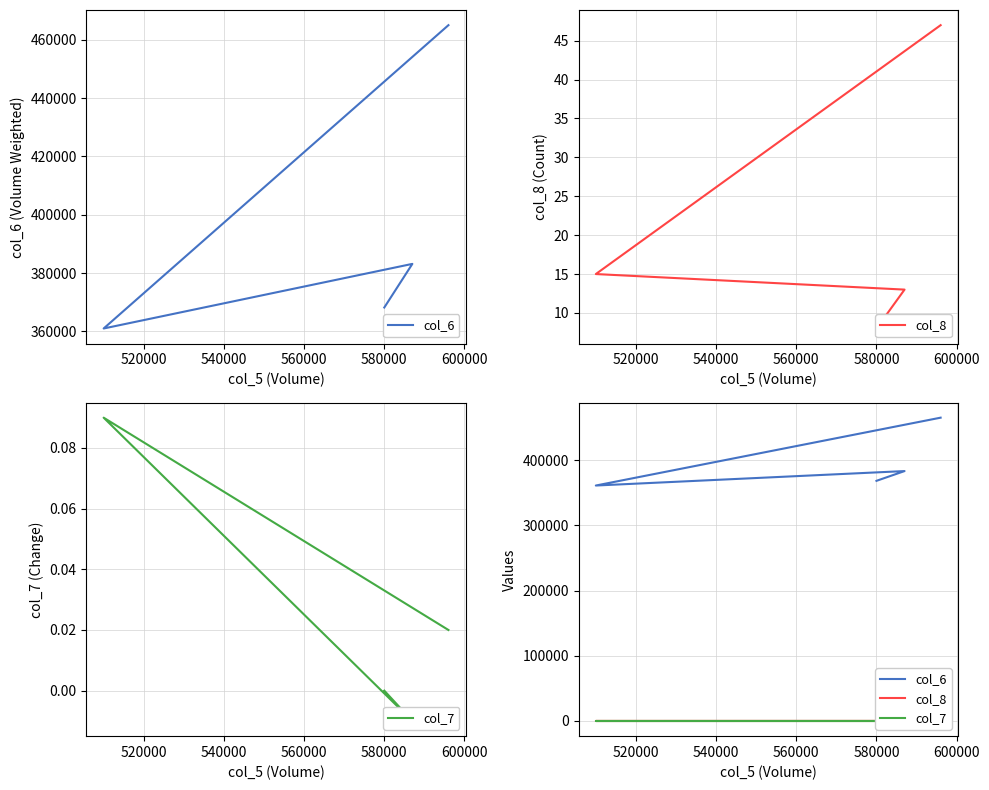

List the series in order of their peak value, highest first.

col_6, col_8, col_7